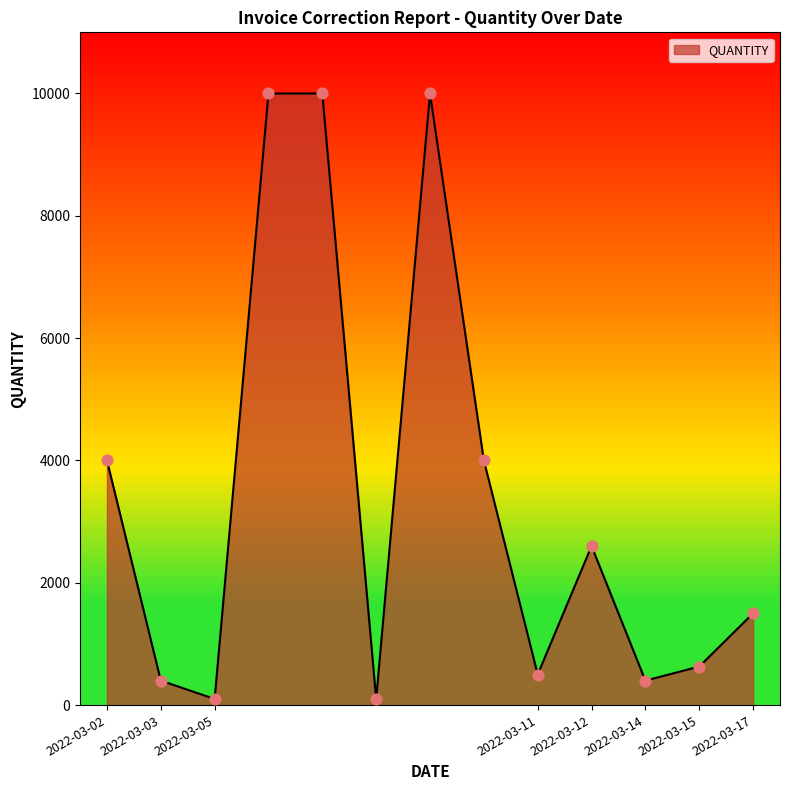

What is the maximum value shown in the chart?

10000